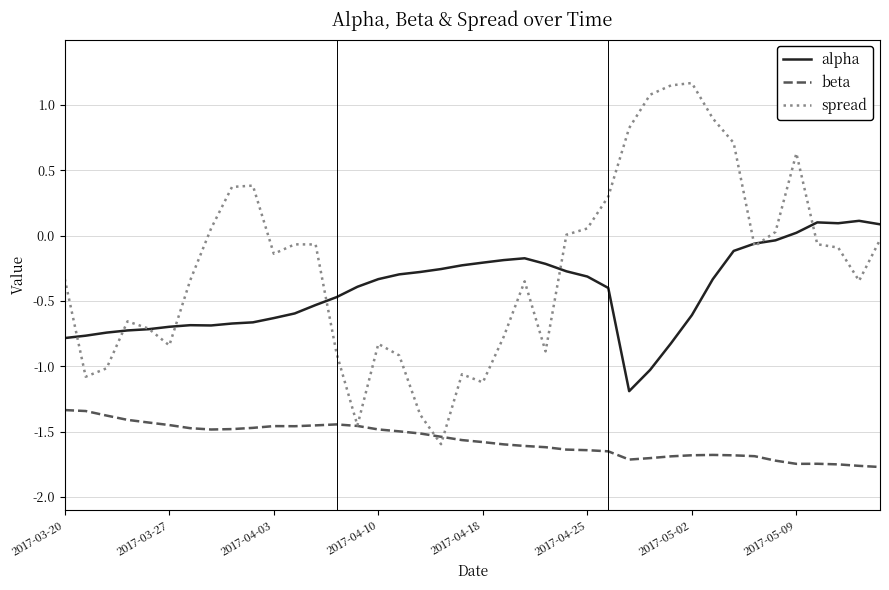

Rank the series by their maximum value, from highest to lowest.

spread, alpha, beta